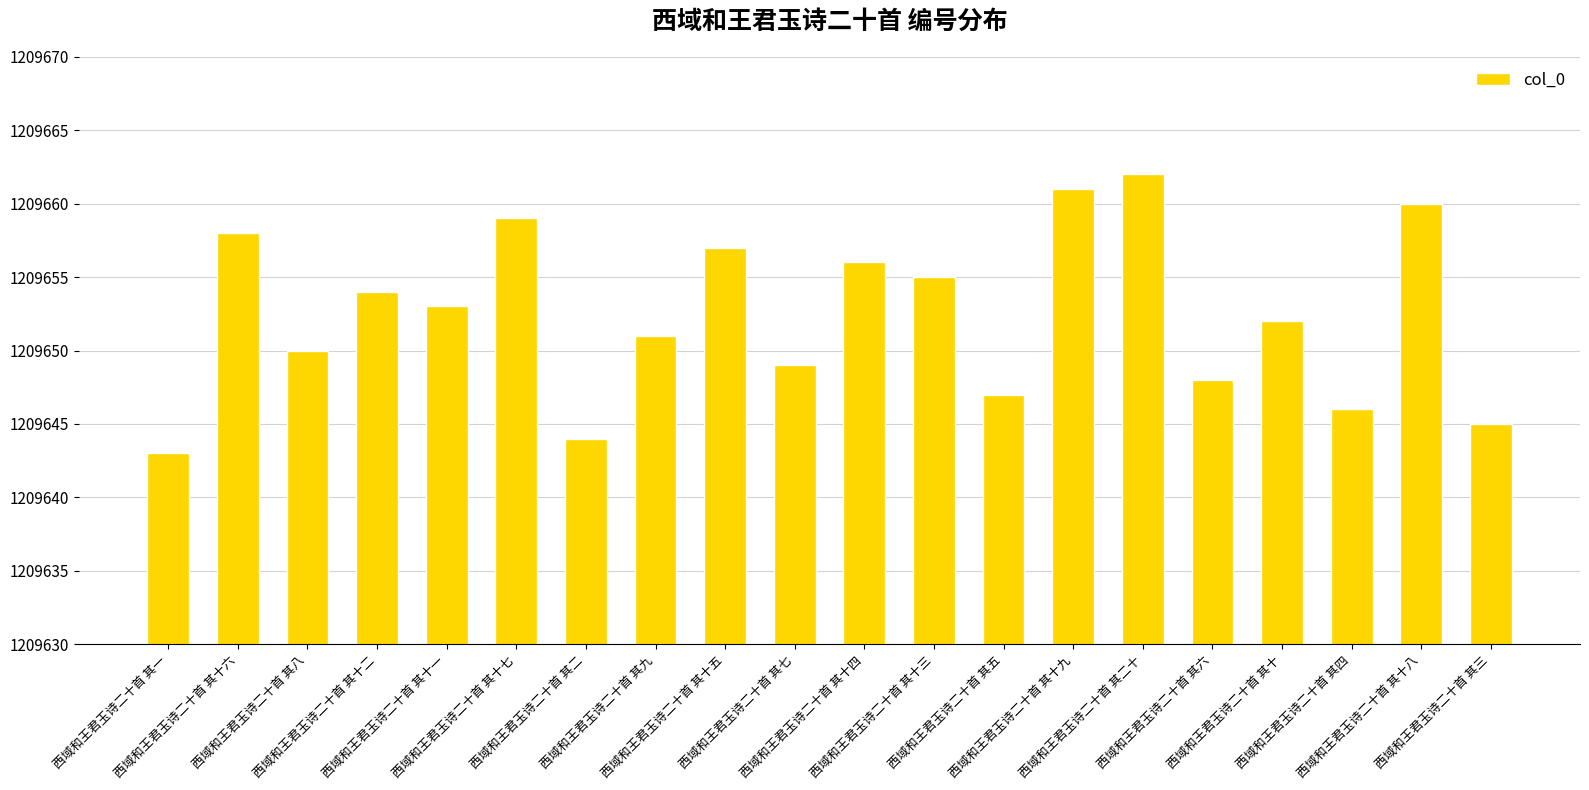

Where does the data first go above 1209653?

西域和王君玉诗二十首 其十六